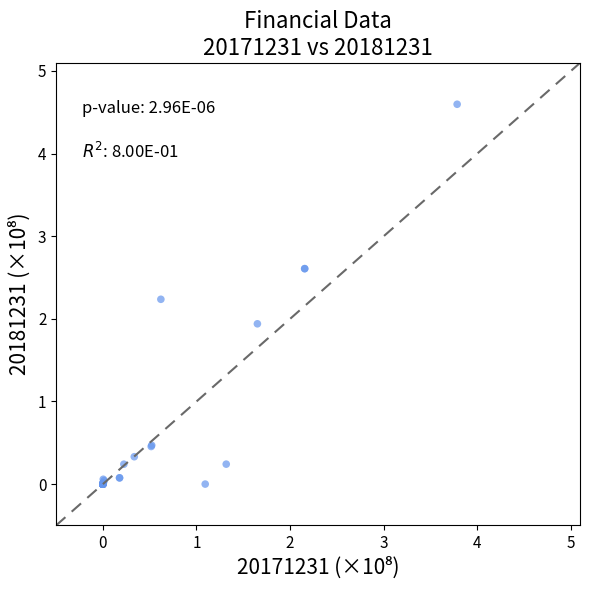

What Y value in the scatter plot is closest to 2?

1.9